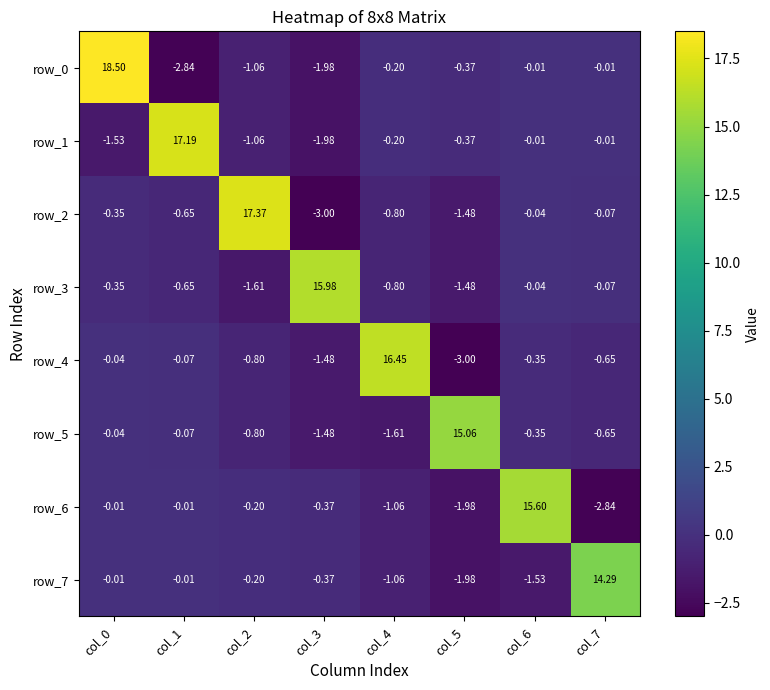

How many values in the row_1 series exceed 0?

1